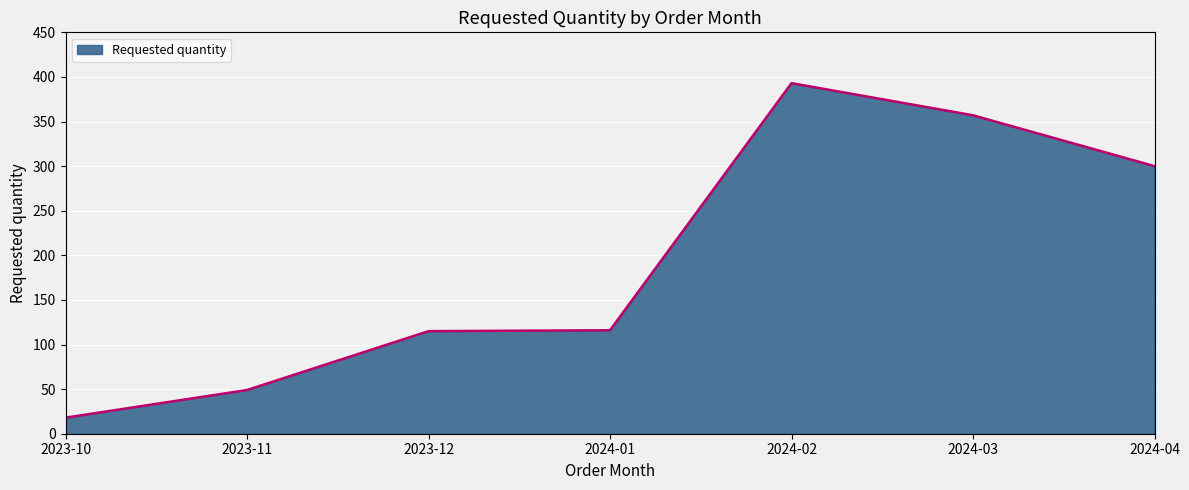

What is the smallest value displayed?

18